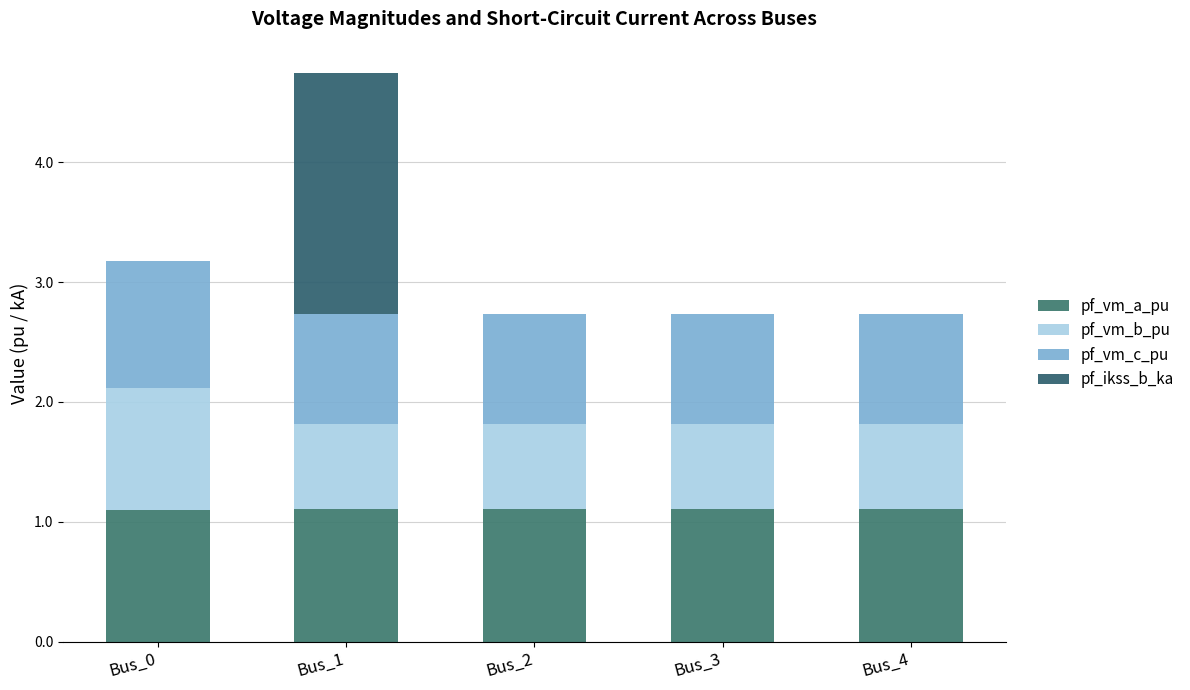

Does the chart contain stacked bars?

Yes